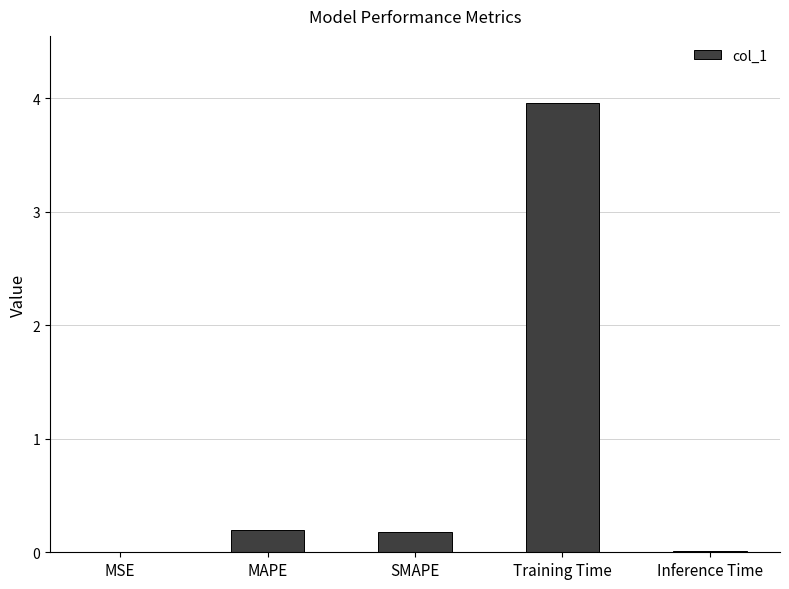

What is the sum of all values?

4.3